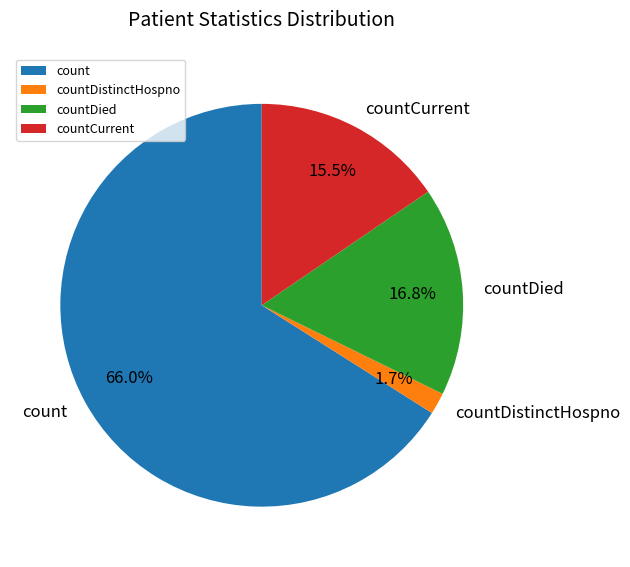

What portion of the pie excludes countDistinctHospno?

98.3%